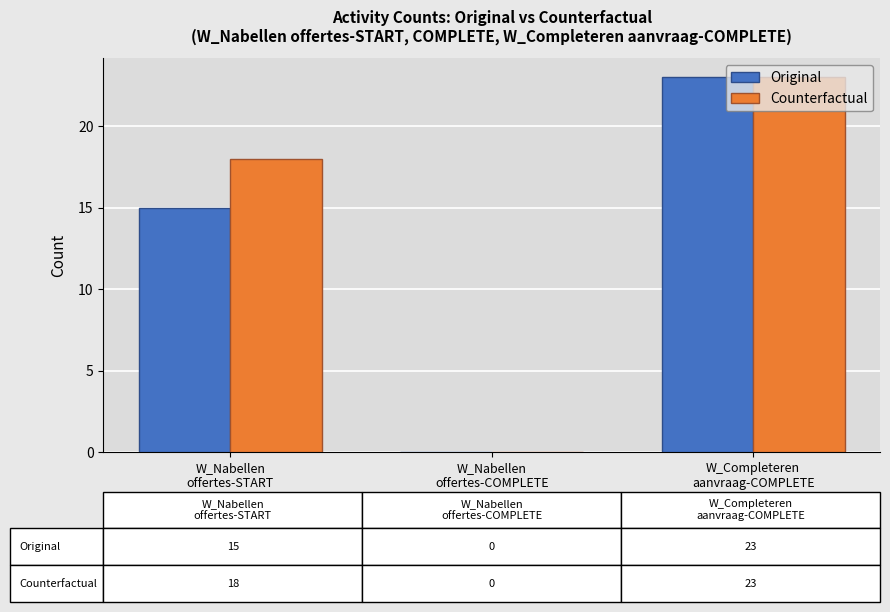

What is the sum of all Counterfactual values?

41